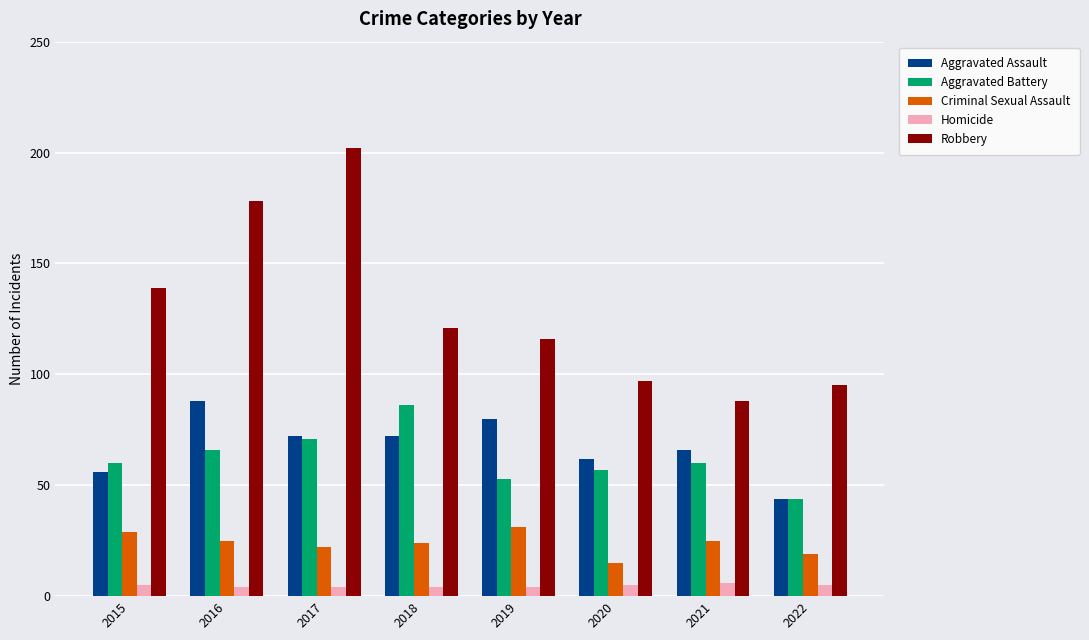

How many bars are there in total?

40